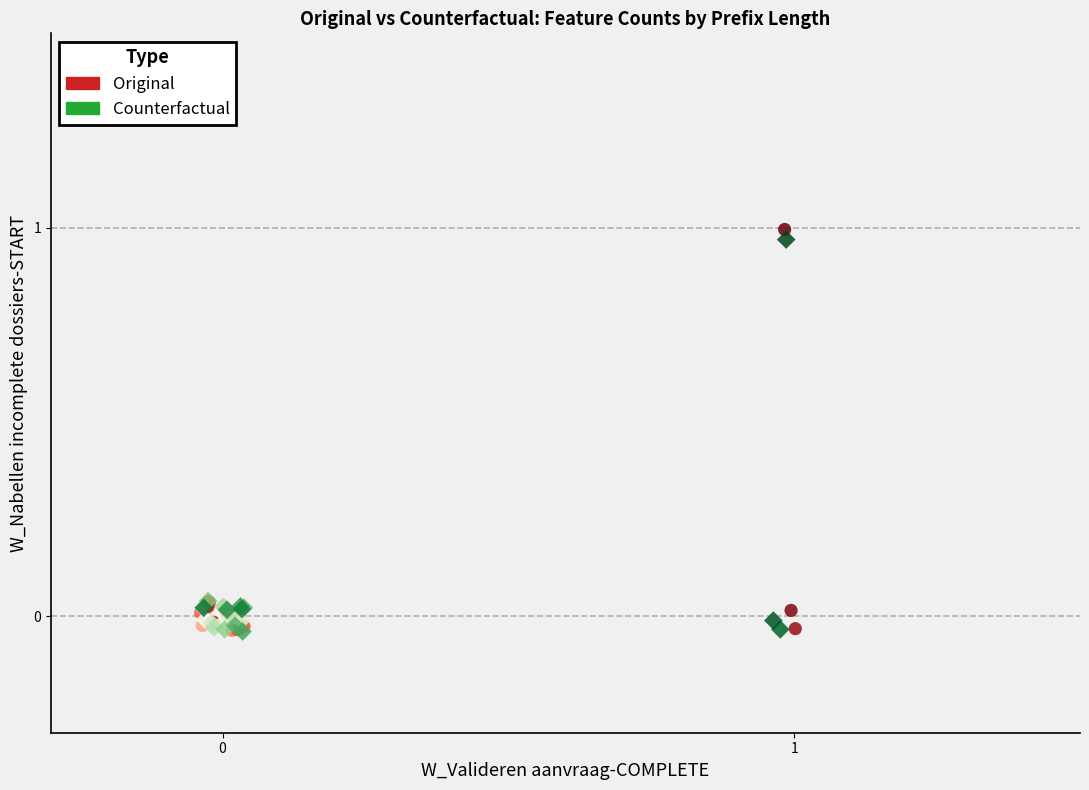

Which series contains the highest Y value?

Original